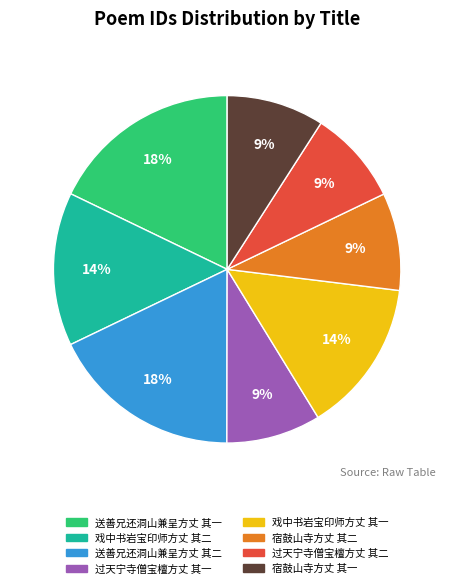

Count the number of slices in the pie.

8